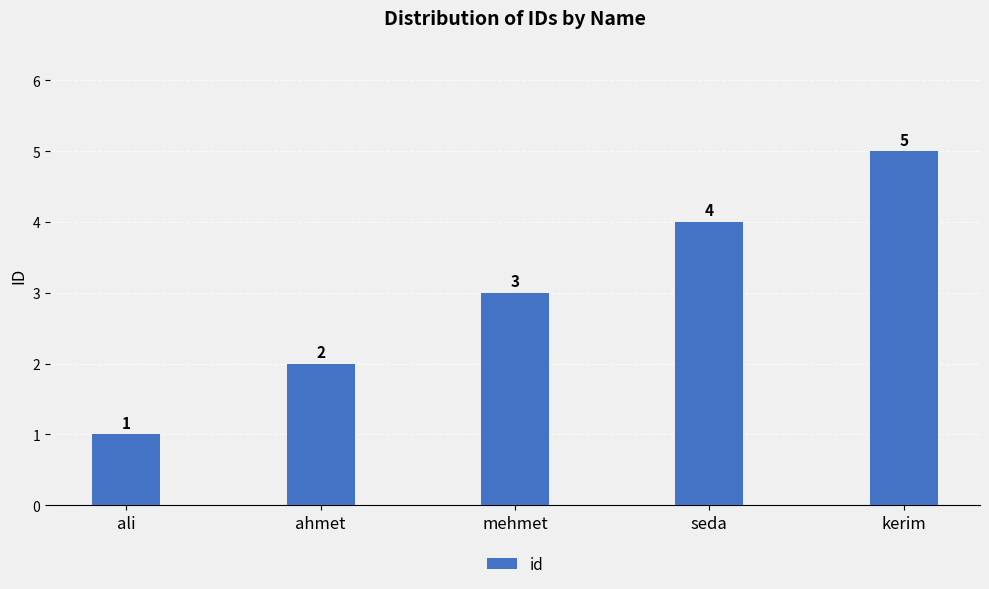

Reading left to right, transcribe all the data shown in this chart.

ali=1	ahmet=2	mehmet=3	seda=4	kerim=5